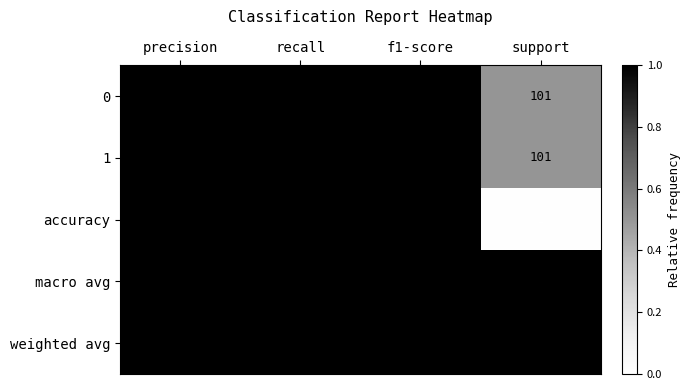

Count the number of data series in this chart.

5